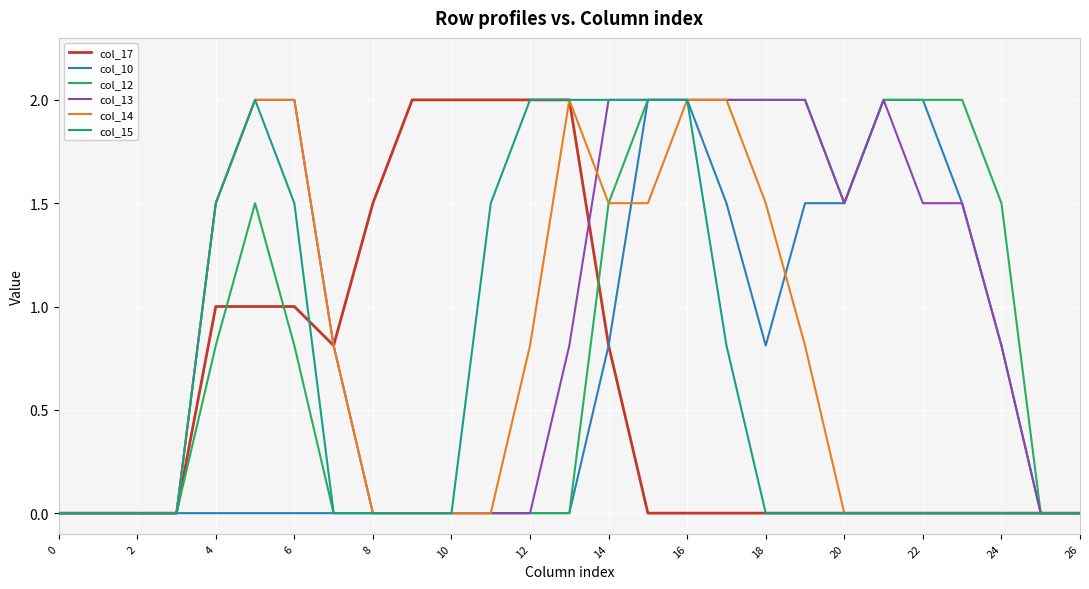

What is the maximum value for col_15?

2.0